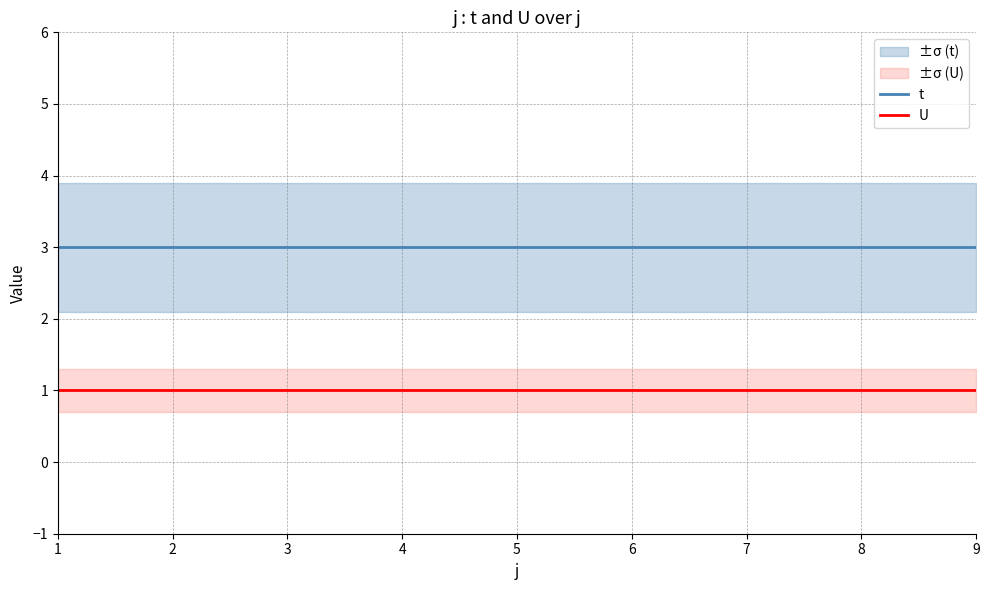

What is the lowest value of the t series?

3